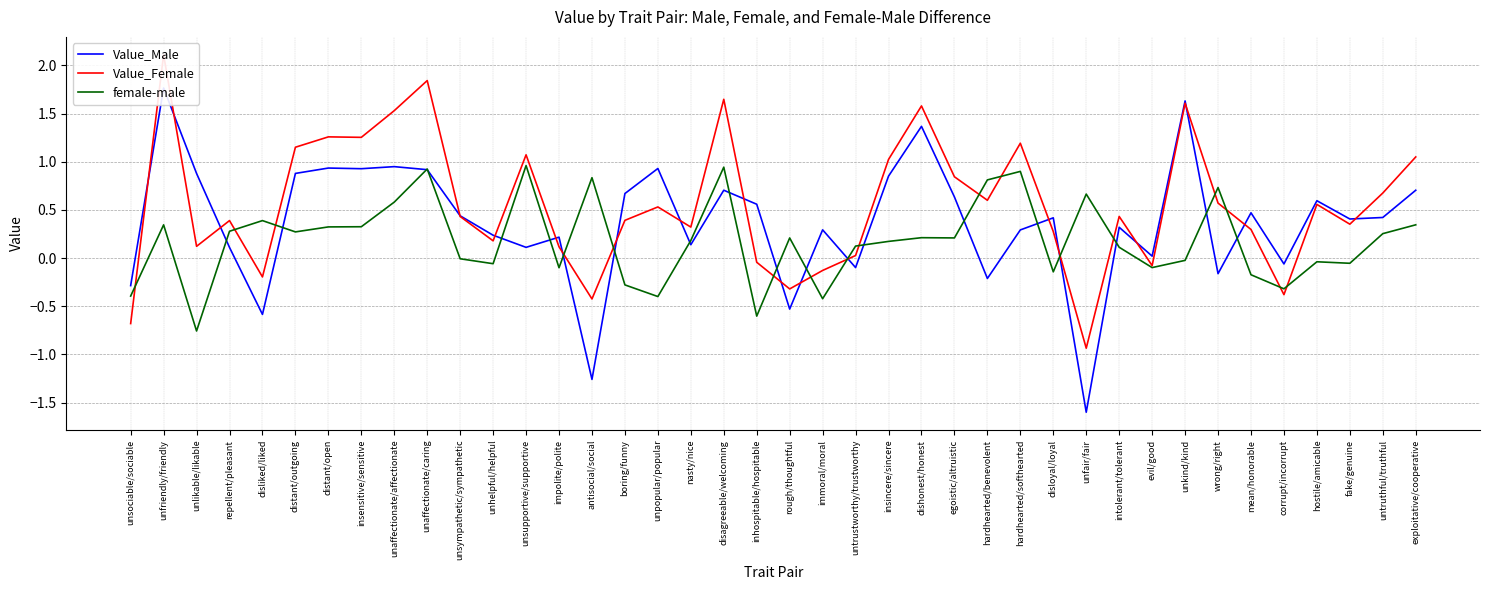

At which label is female-male closest to 0?

unsympathetic/sympathetic